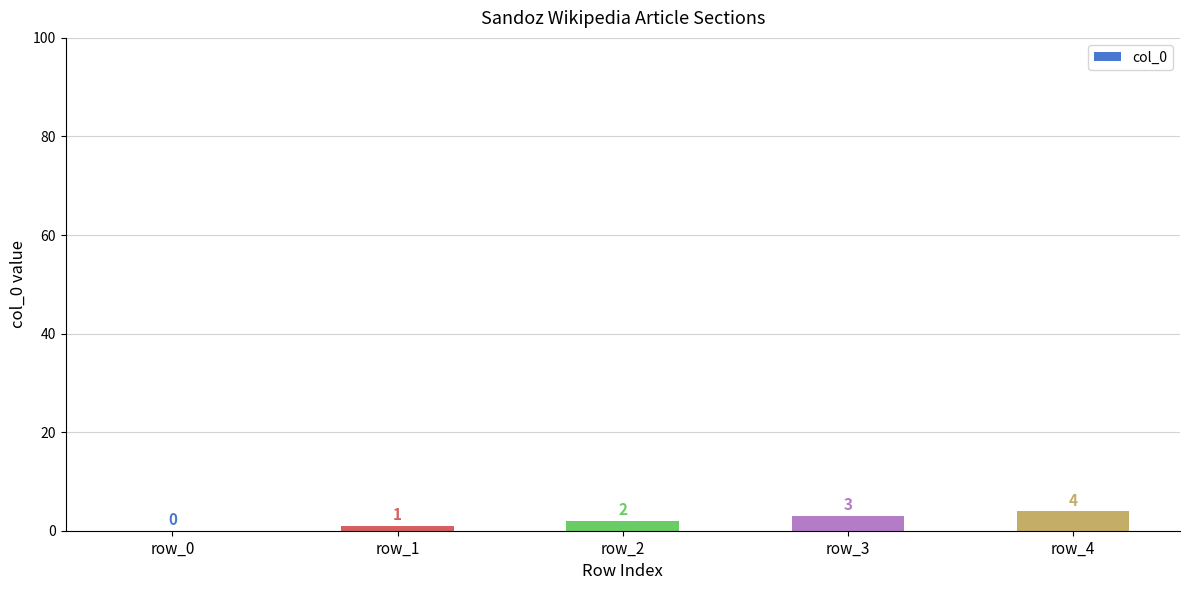

The chart shows a value of 1 at row_1. True or false?

True